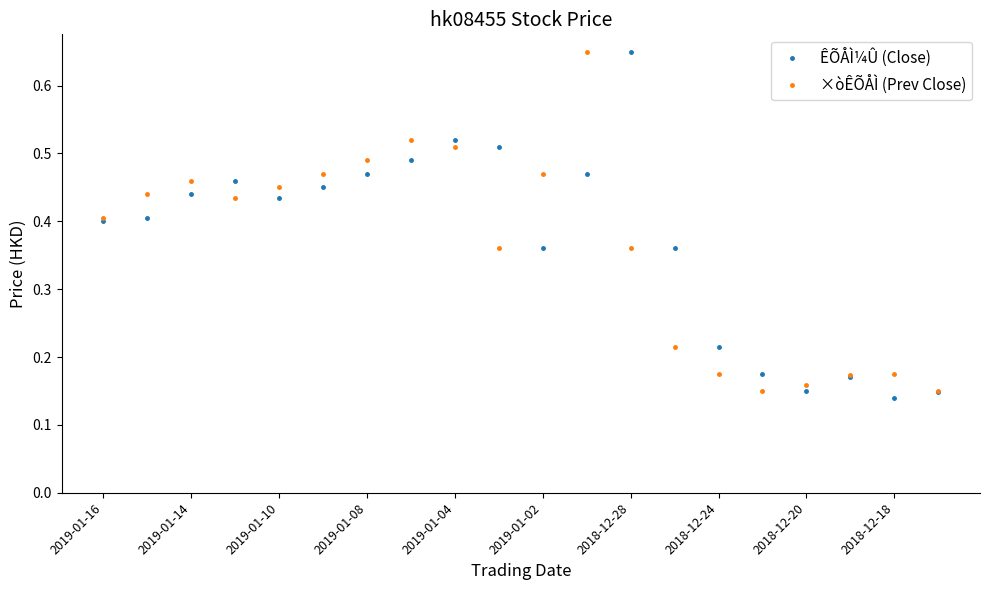

True or false: ÊÕÅÌ¼Û (Close) has more than 2 points higher than both neighbors.

True